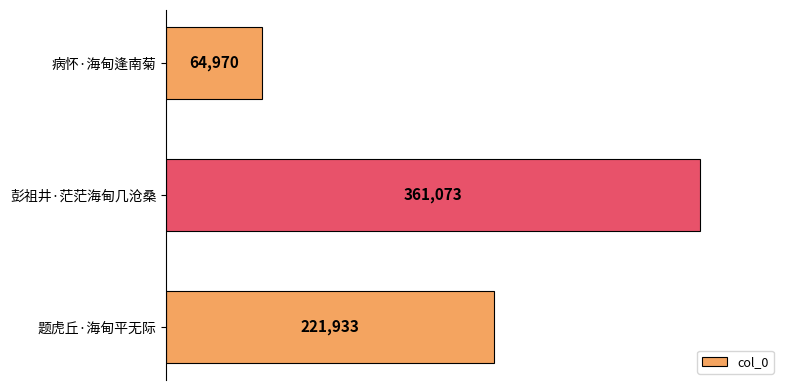

Between 病怀·海甸逢南菊 and 彭祖井·茫茫海甸几沧桑, which is larger?

彭祖井·茫茫海甸几沧桑